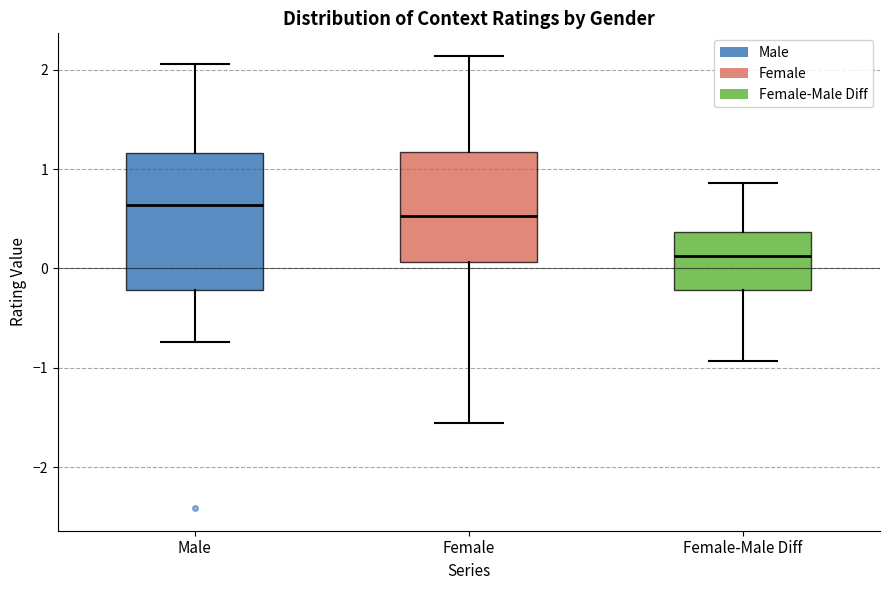

Which box's median line is the highest?

Male